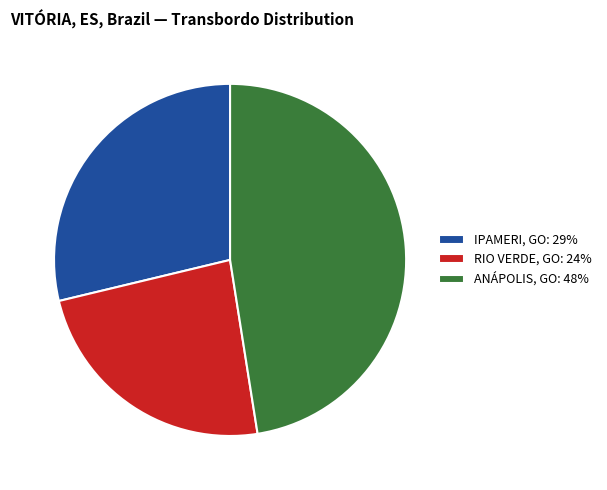

Between RIO VERDE, GO: 24% and IPAMERI, GO: 29%, which is larger?

IPAMERI, GO: 29%